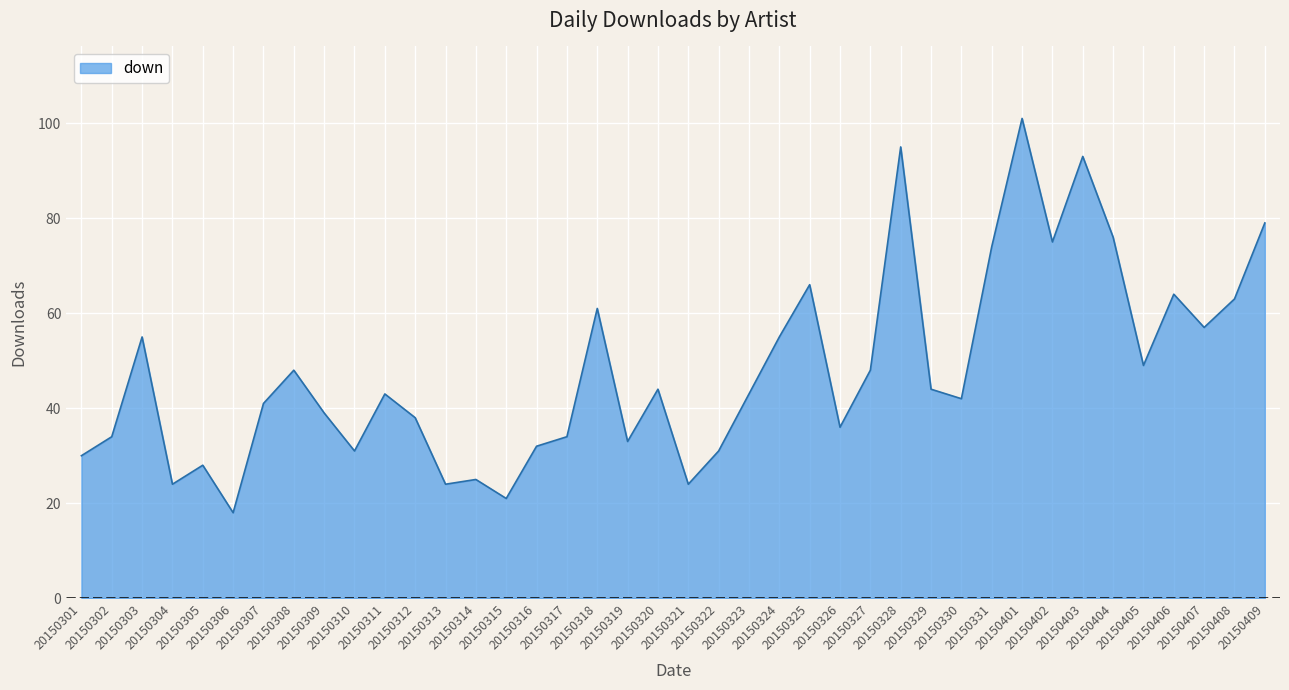

What is the difference between the maximum and minimum values?

83